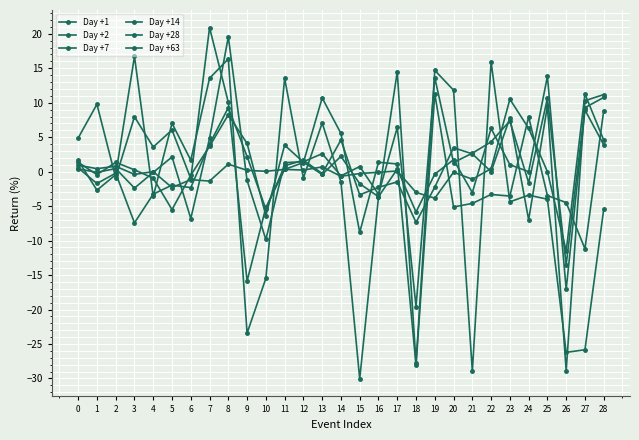

How many series are shown in this chart?

6